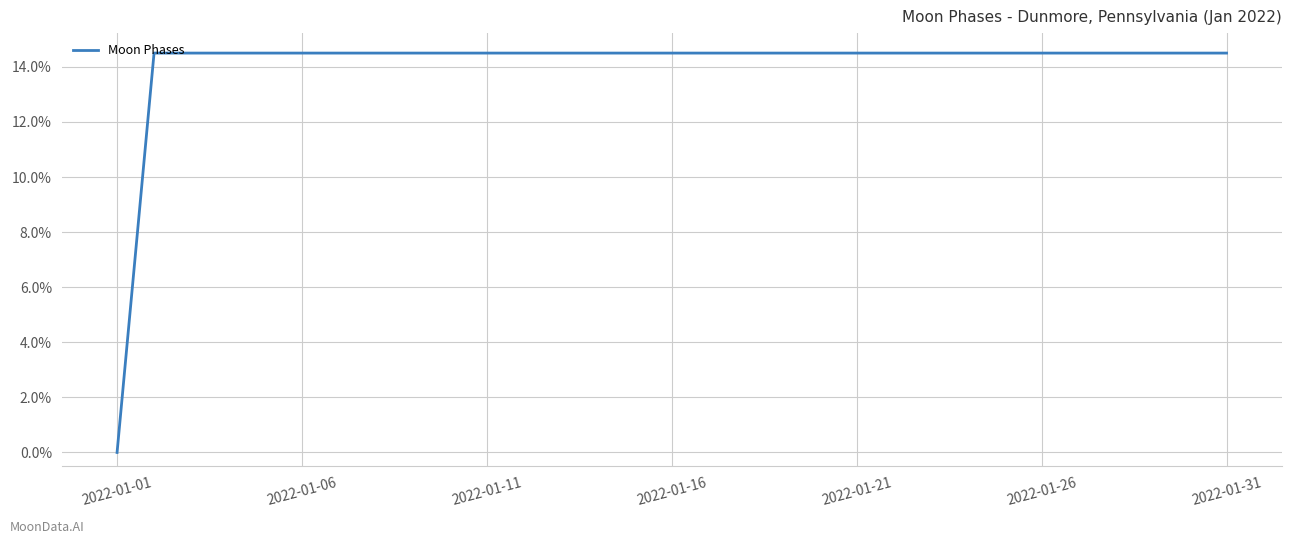

What is the difference between the maximum and minimum values?

14.5